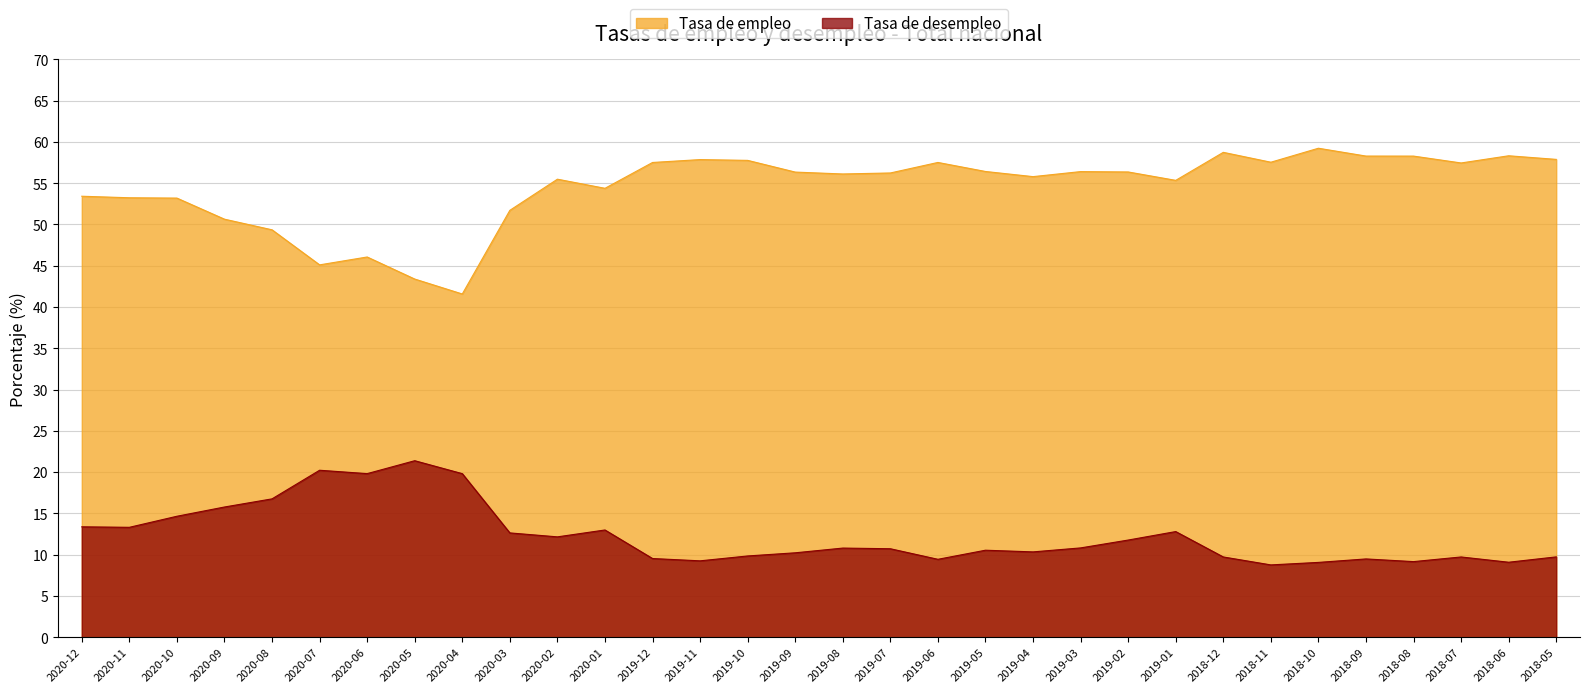

True or false: Tasa de desempleo and Tasa de empleo intersect in this chart.

False